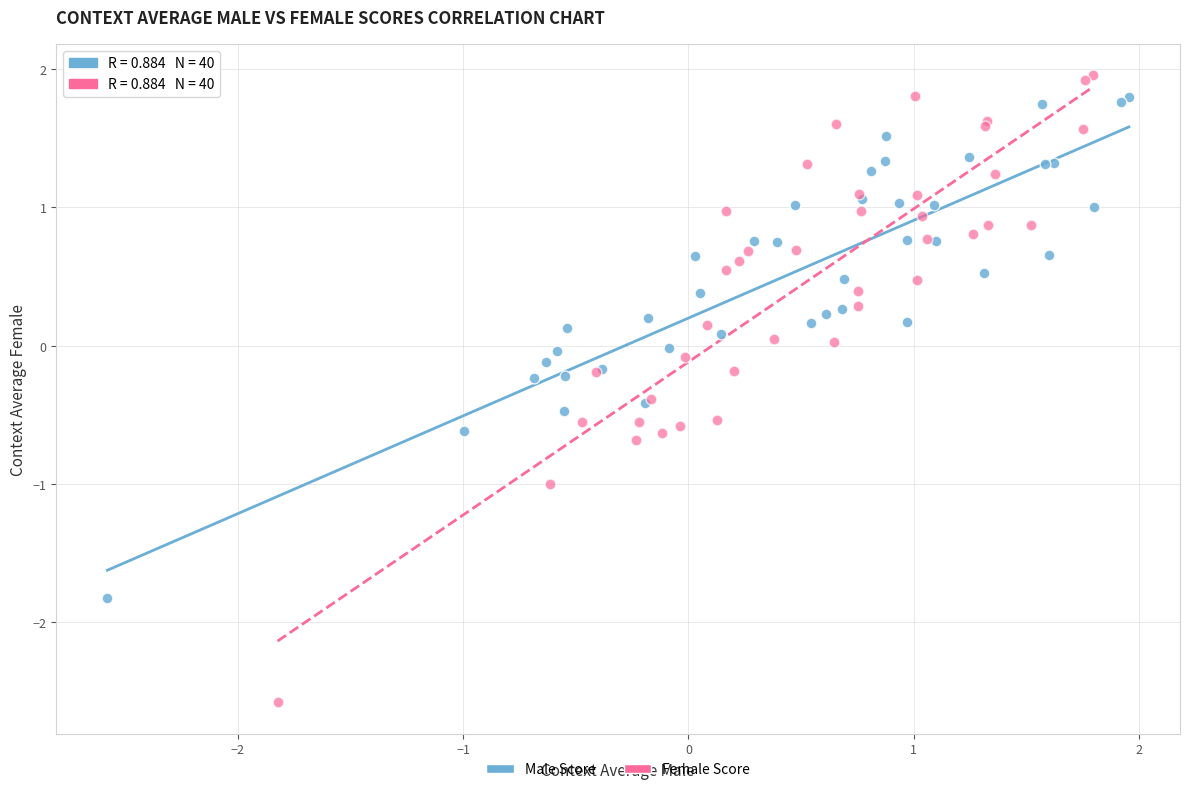

Which series contains the lowest Y value?

Female Score